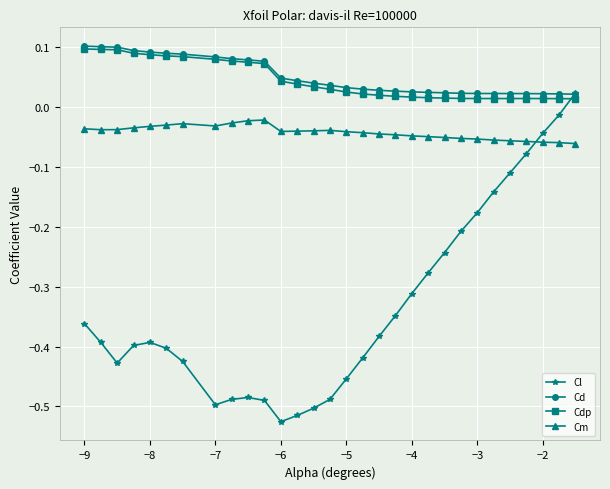

How many data points does each series have?

30